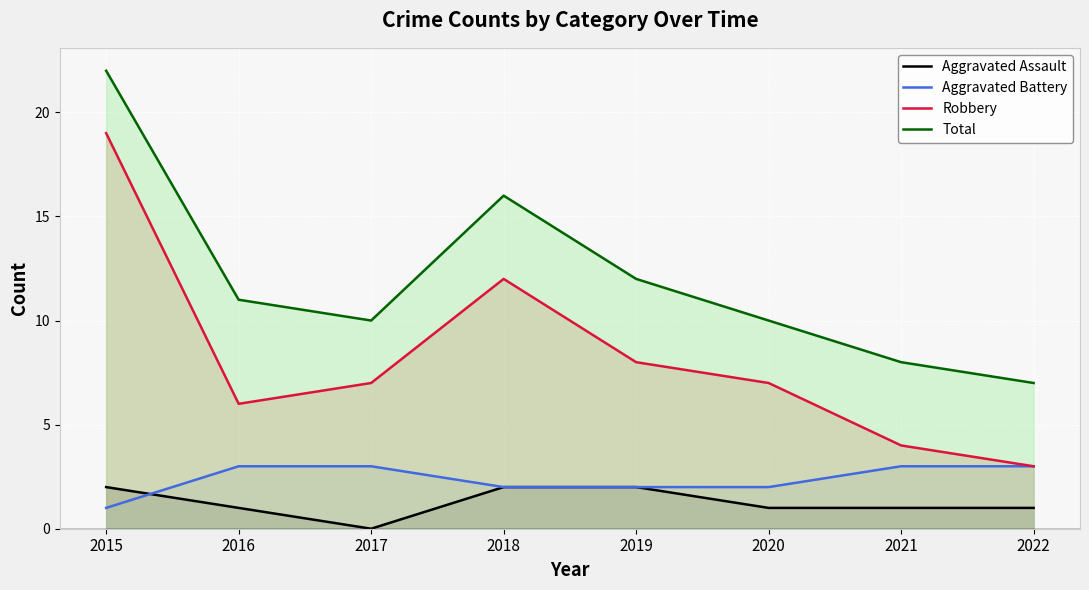

Which has a higher value, 2019 or 2016?

2019